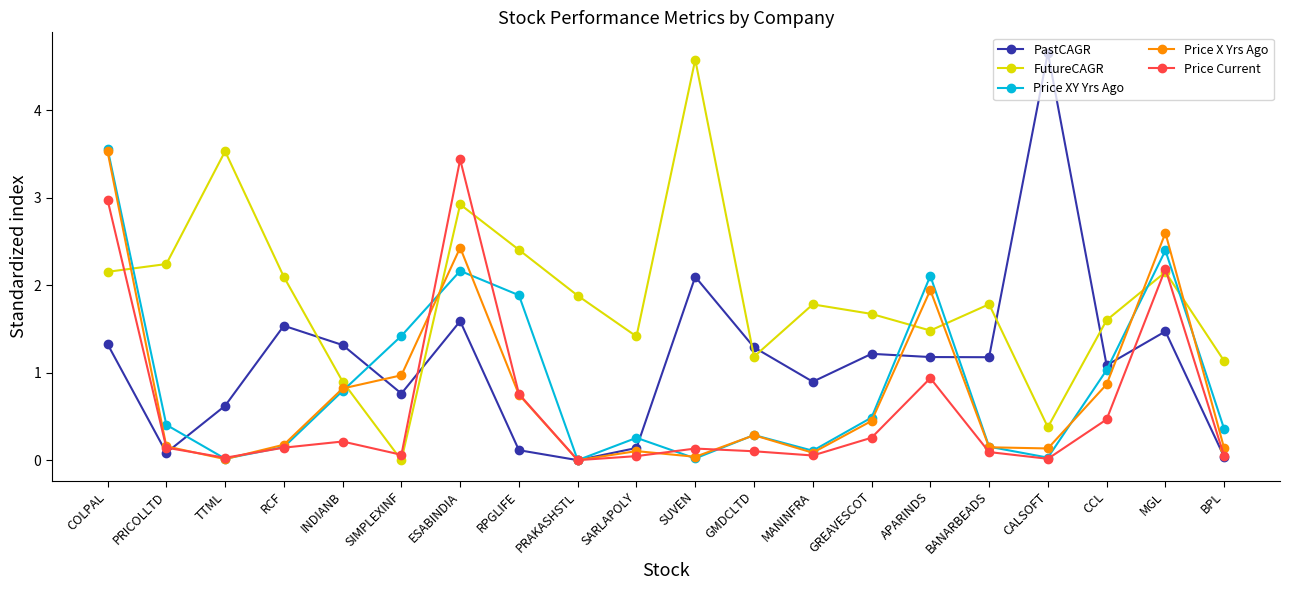

Is it true that Price X Yrs Ago equals 0.3 at RPGLIFE?

False